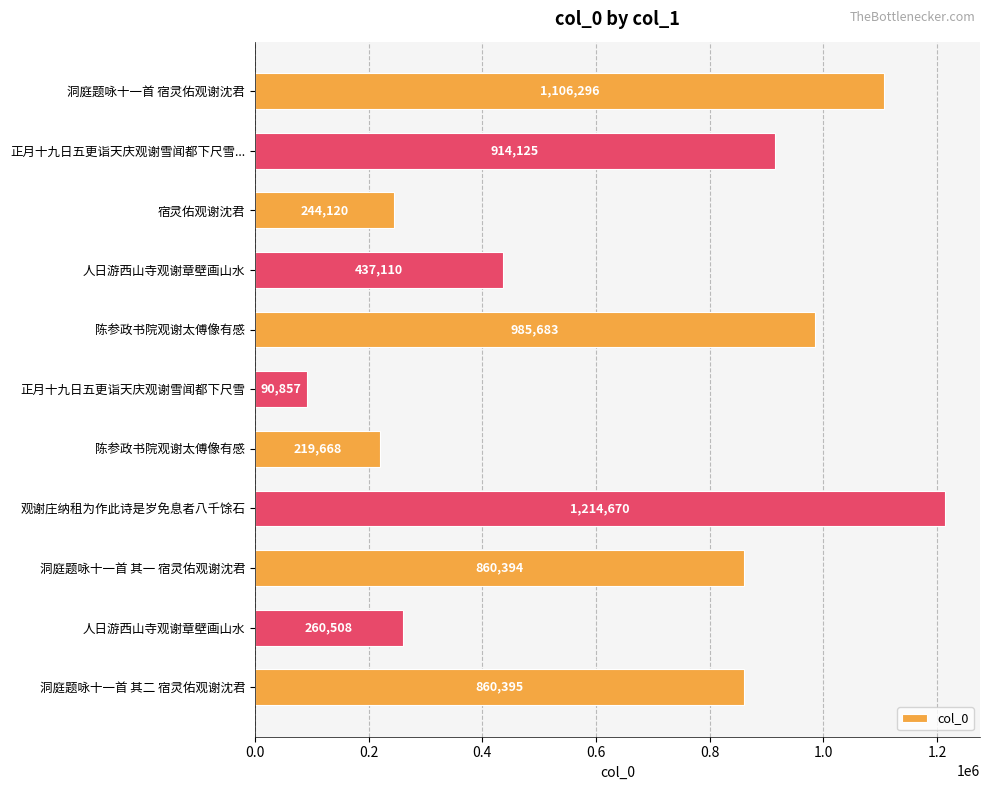

Does the chart contain any negative values?

No